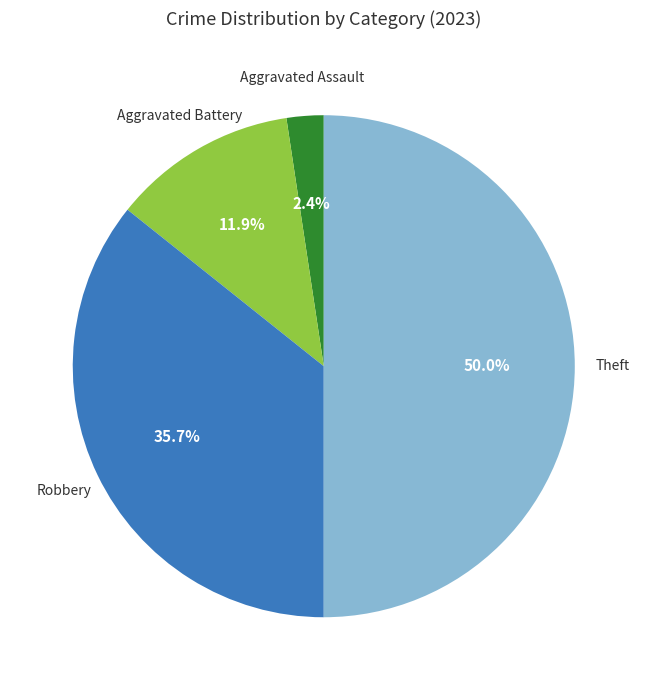

Is there any slice that represents more than half of the pie?

No